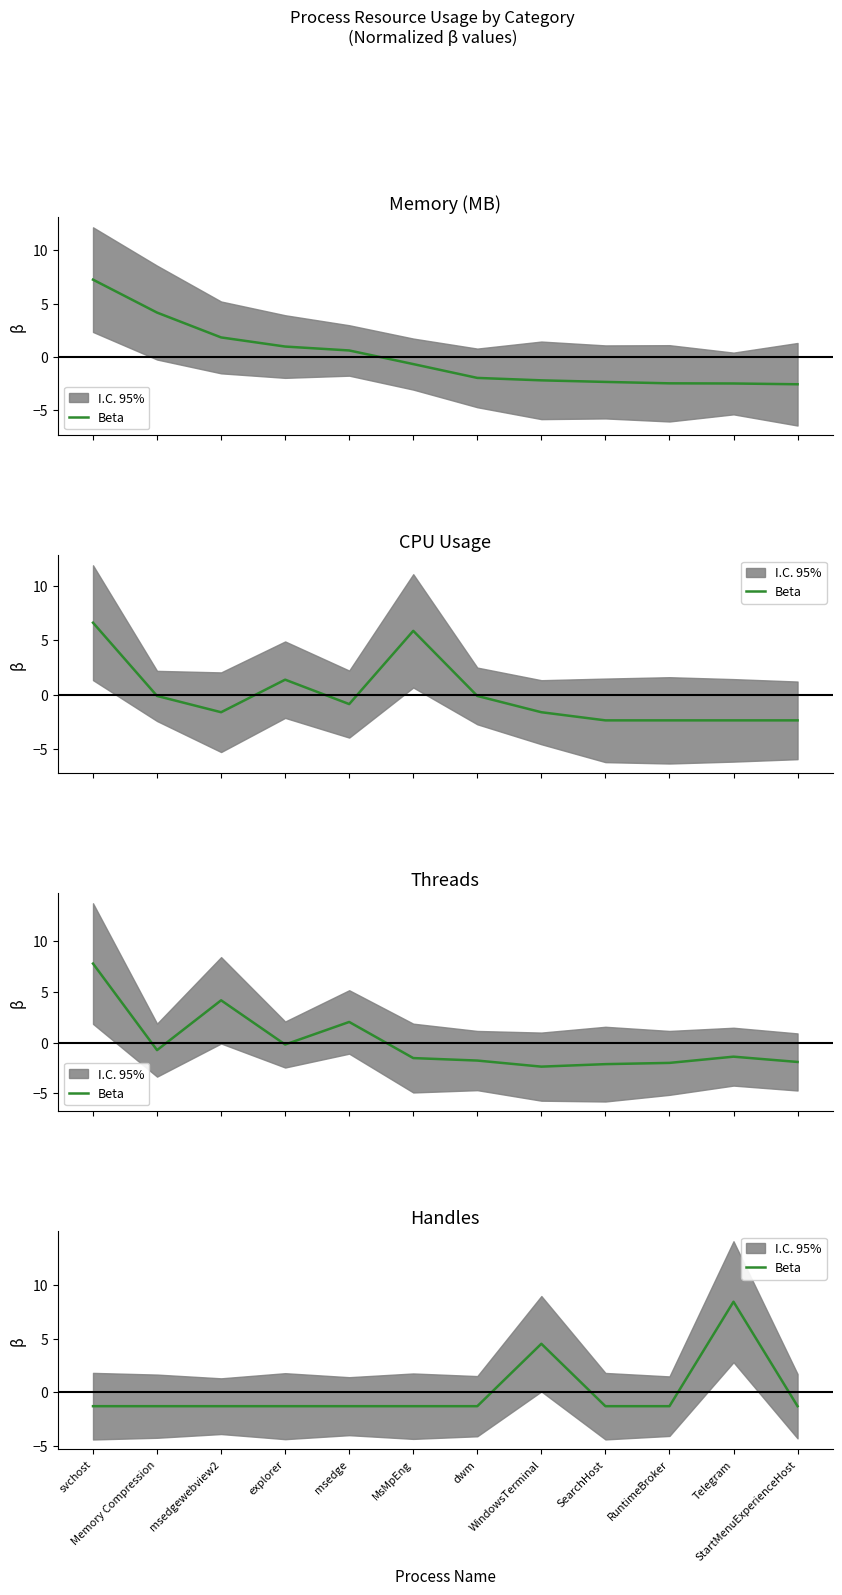

Is it true that the value at Memory Compression is -1.3?

True